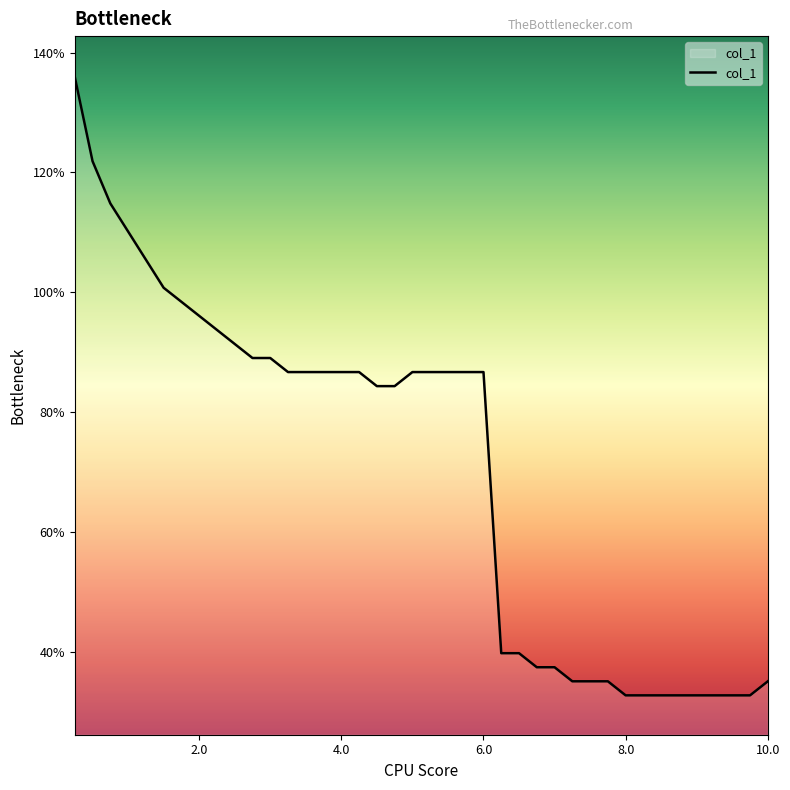

True or false: there are more than 2 points higher than both neighbors.

False